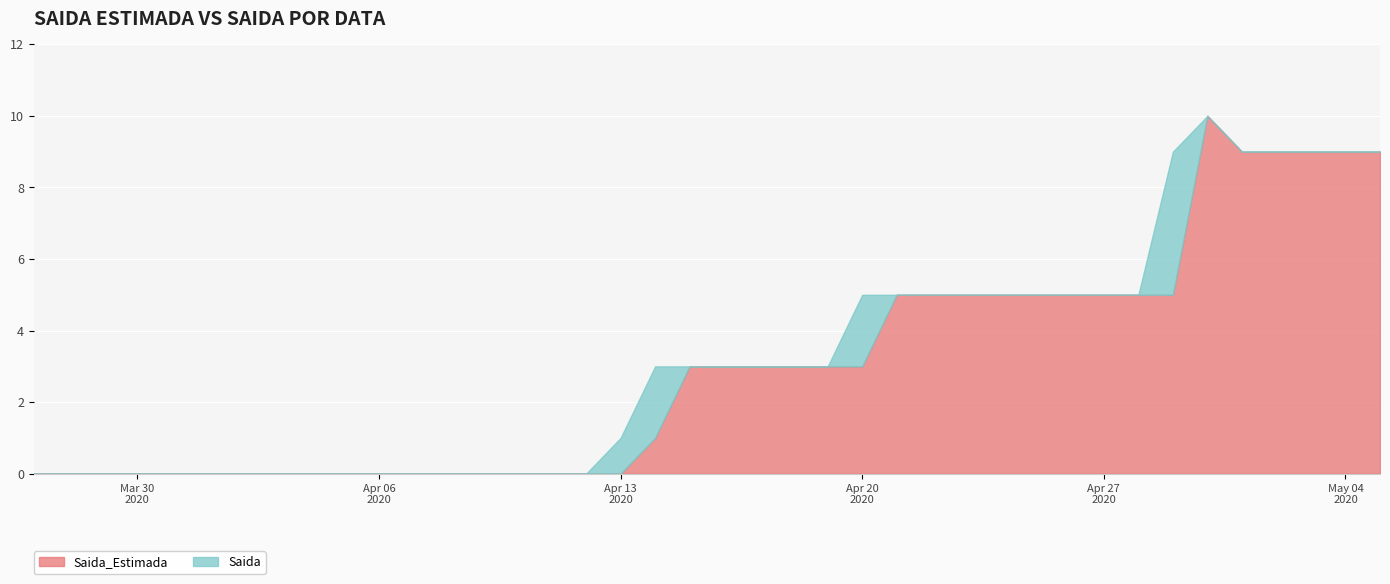

At how many categories does at least one series exceed 1?

22